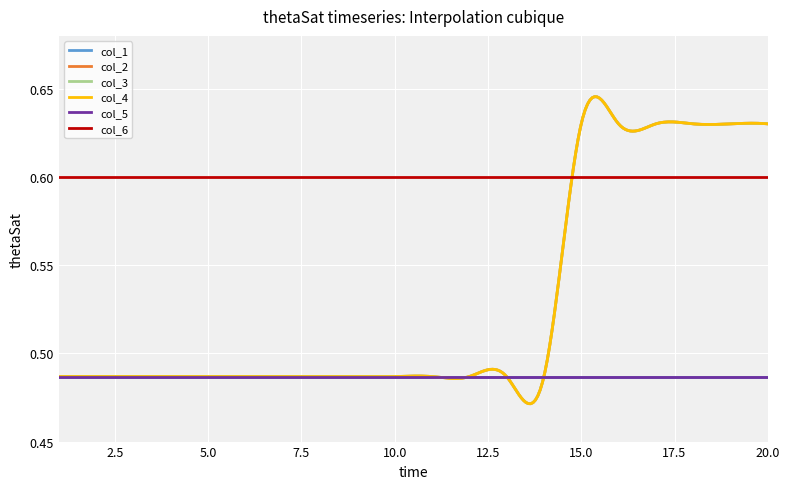

Where is col_6 nearest to the value 0?

1